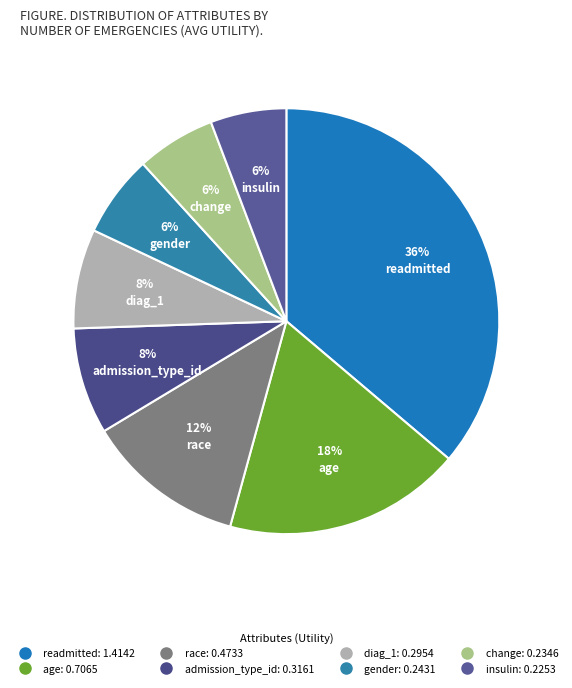

To the nearest percent, what is the combined percentage of race and gender?

18%